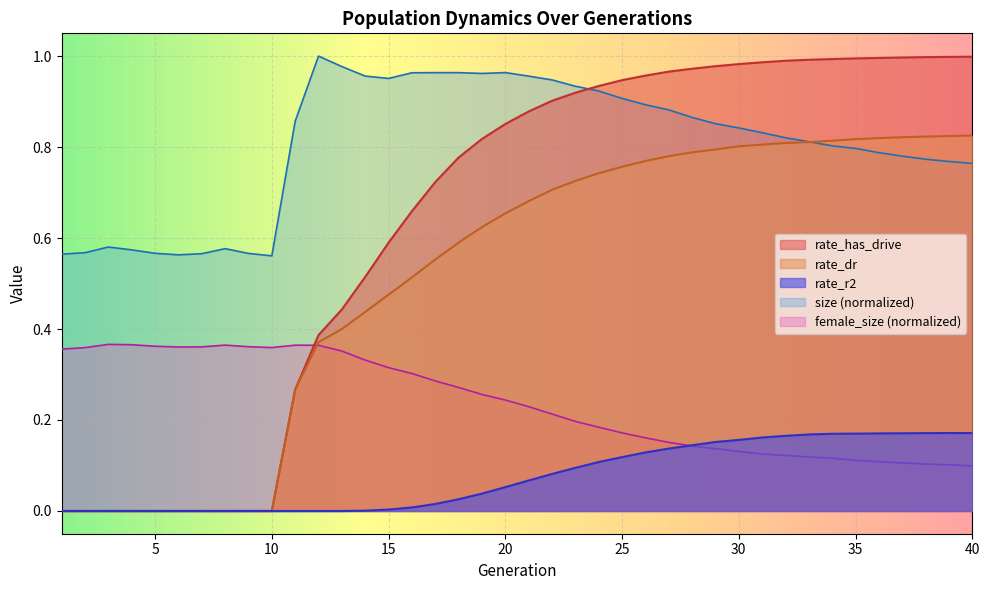

Reading right to left, transcribe all the data shown in this chart.

size: 0.8	0.8	0.8	0.8	0.8	0.8	0.8	0.8	0.8	0.8	0.8	0.9	0.9	0.9	0.9	0.9	0.9	0.9	0.9	1.0	1.0	1.0	1.0	1.0	1.0	1.0	1.0	1.0	1.0	0.9	0.6	0.6	0.6	0.6	0.6	0.6	0.6	0.6	0.6	0.6
female_size: 0.1	0.1	0.1	0.1	0.1	0.1	0.1	0.1	0.1	0.1	0.1	0.1	0.1	0.2	0.2	0.2	0.2	0.2	0.2	0.2	0.2	0.3	0.3	0.3	0.3	0.3	0.3	0.4	0.4	0.4	0.4	0.4	0.4	0.4	0.4	0.4	0.4	0.4	0.4	0.4
rate_dr: 0.8	0.8	0.8	0.8	0.8	0.8	0.8	0.8	0.8	0.8	0.8	0.8	0.8	0.8	0.8	0.8	0.7	0.7	0.7	0.7	0.7	0.6	0.6	0.6	0.5	0.5	0.4	0.4	0.4	0.3	0.0	0.0	0.0	0.0	0.0	0.0	0.0	0.0	0.0	0.0
rate_has_drive: 1.0	1.0	1.0	1.0	1.0	1.0	1.0	1.0	1.0	1.0	1.0	1.0	1.0	1.0	1.0	0.9	0.9	0.9	0.9	0.9	0.9	0.8	0.8	0.7	0.7	0.6	0.5	0.4	0.4	0.3	0.0	0.0	0.0	0.0	0.0	0.0	0.0	0.0	0.0	0.0
rate_r2: 0.2	0.2	0.2	0.2	0.2	0.2	0.2	0.2	0.2	0.2	0.2	0.2	0.1	0.1	0.1	0.1	0.1	0.1	0.1	0.1	0.1	0.0	0.0	0.0	0.0	0.0	0.0	0.0	0.0	0.0	0.0	0.0	0.0	0.0	0.0	0.0	0.0	0.0	0.0	0.0